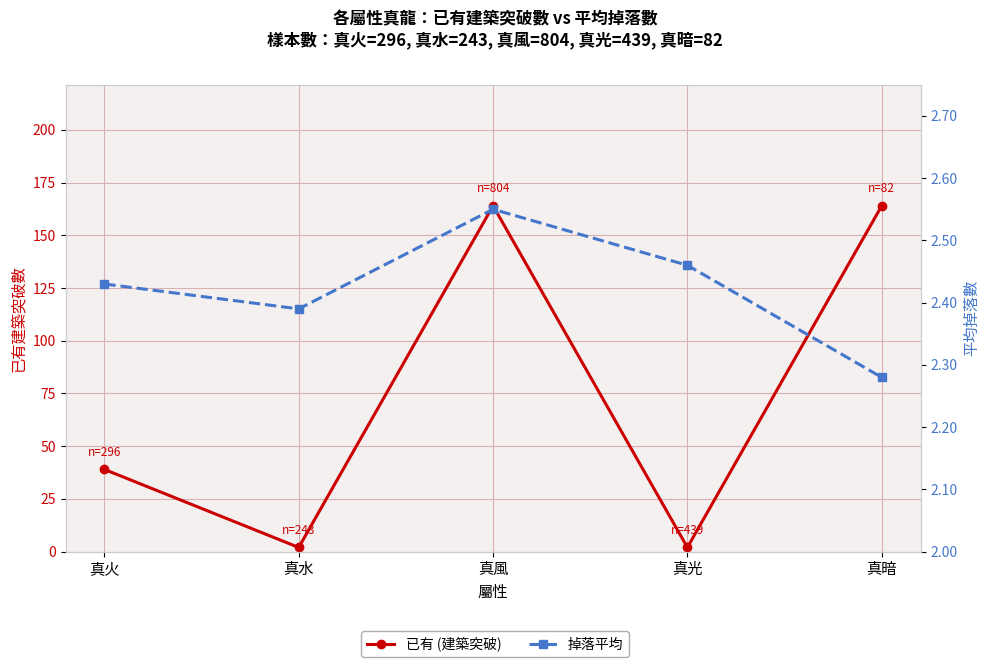

List the labels in order of 掉落平均 value, largest first.

真風, 真光, 真火, 真水, 真暗